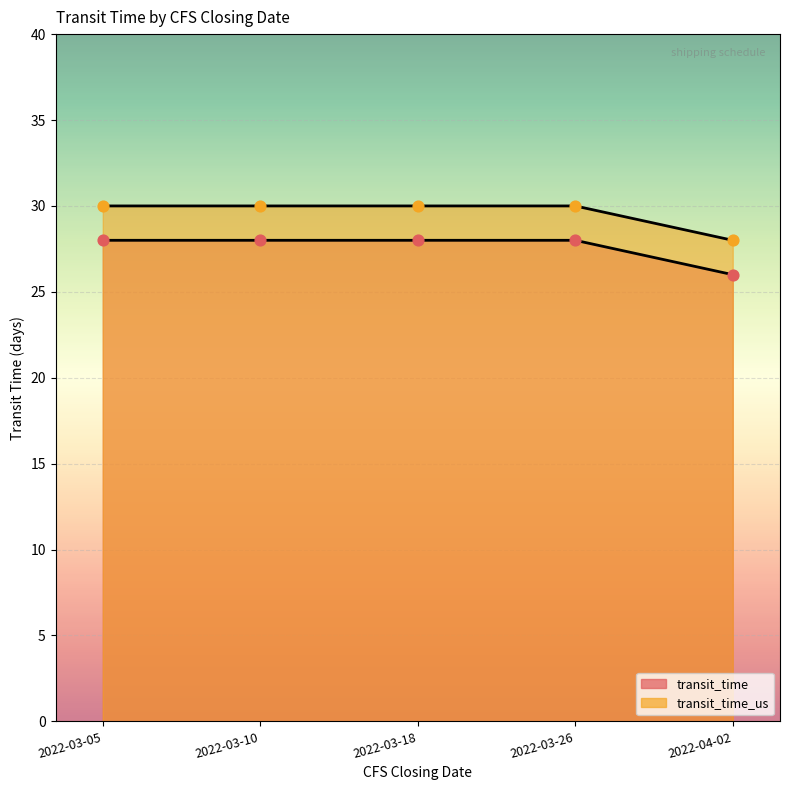

At how many categories does at least one series exceed 26?

5